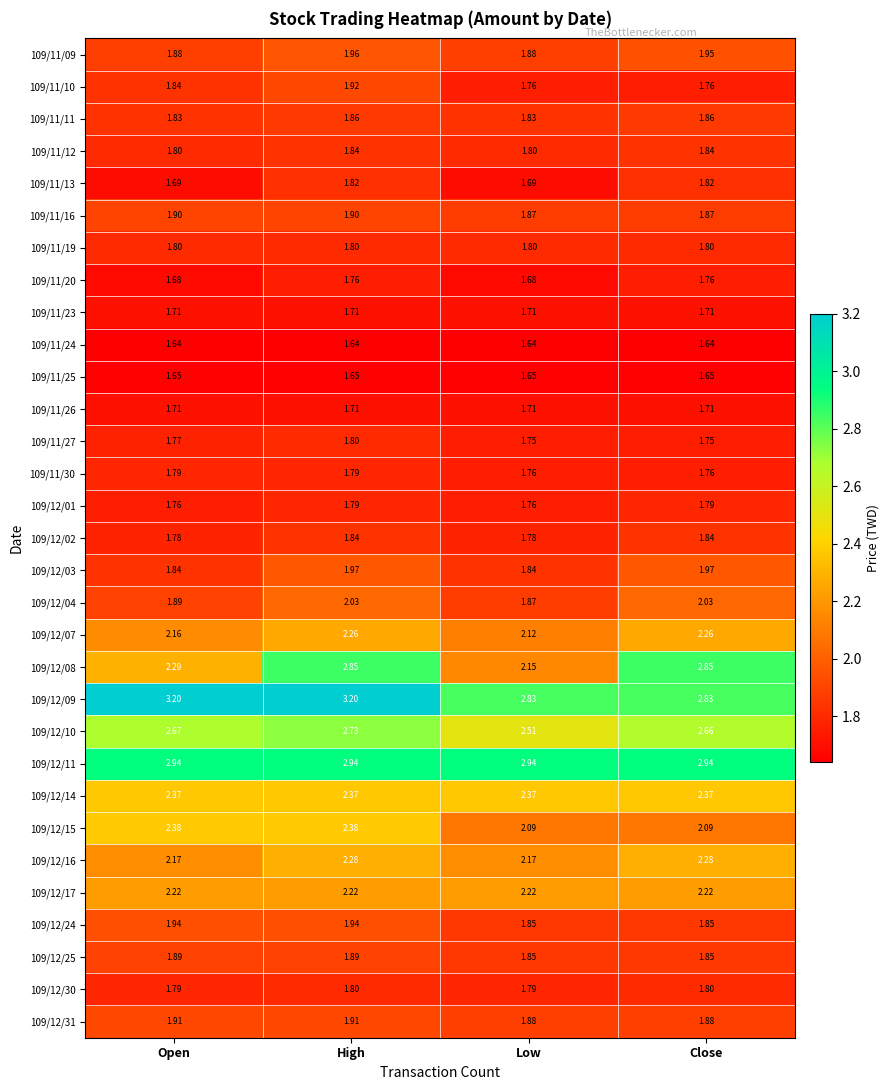

Is the value of 109/12/25 at High greater than the value of 109/12/02 at Open?

Yes